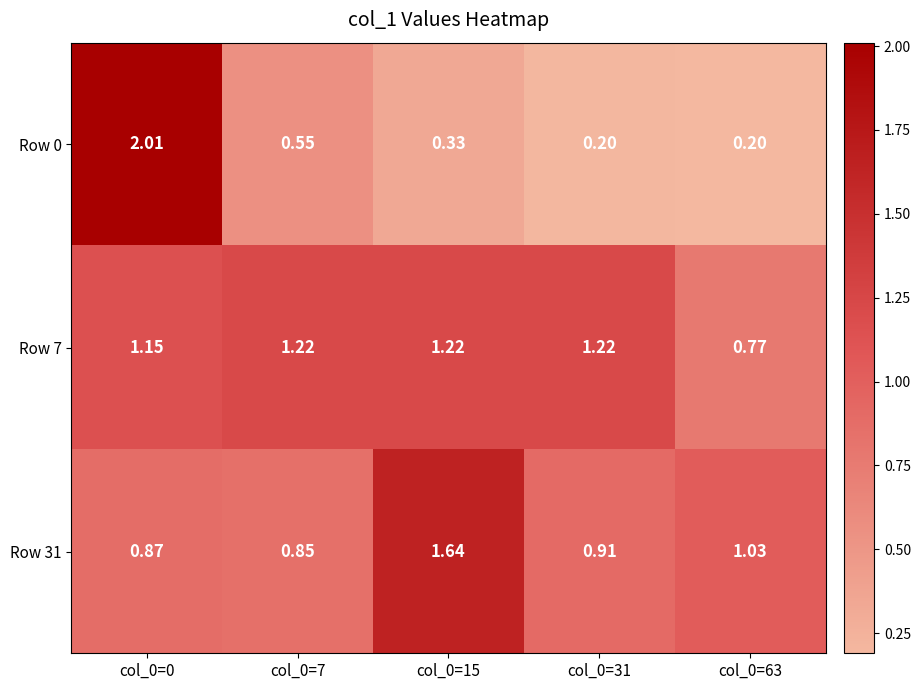

Which series has the widest spread of values?

Row 0